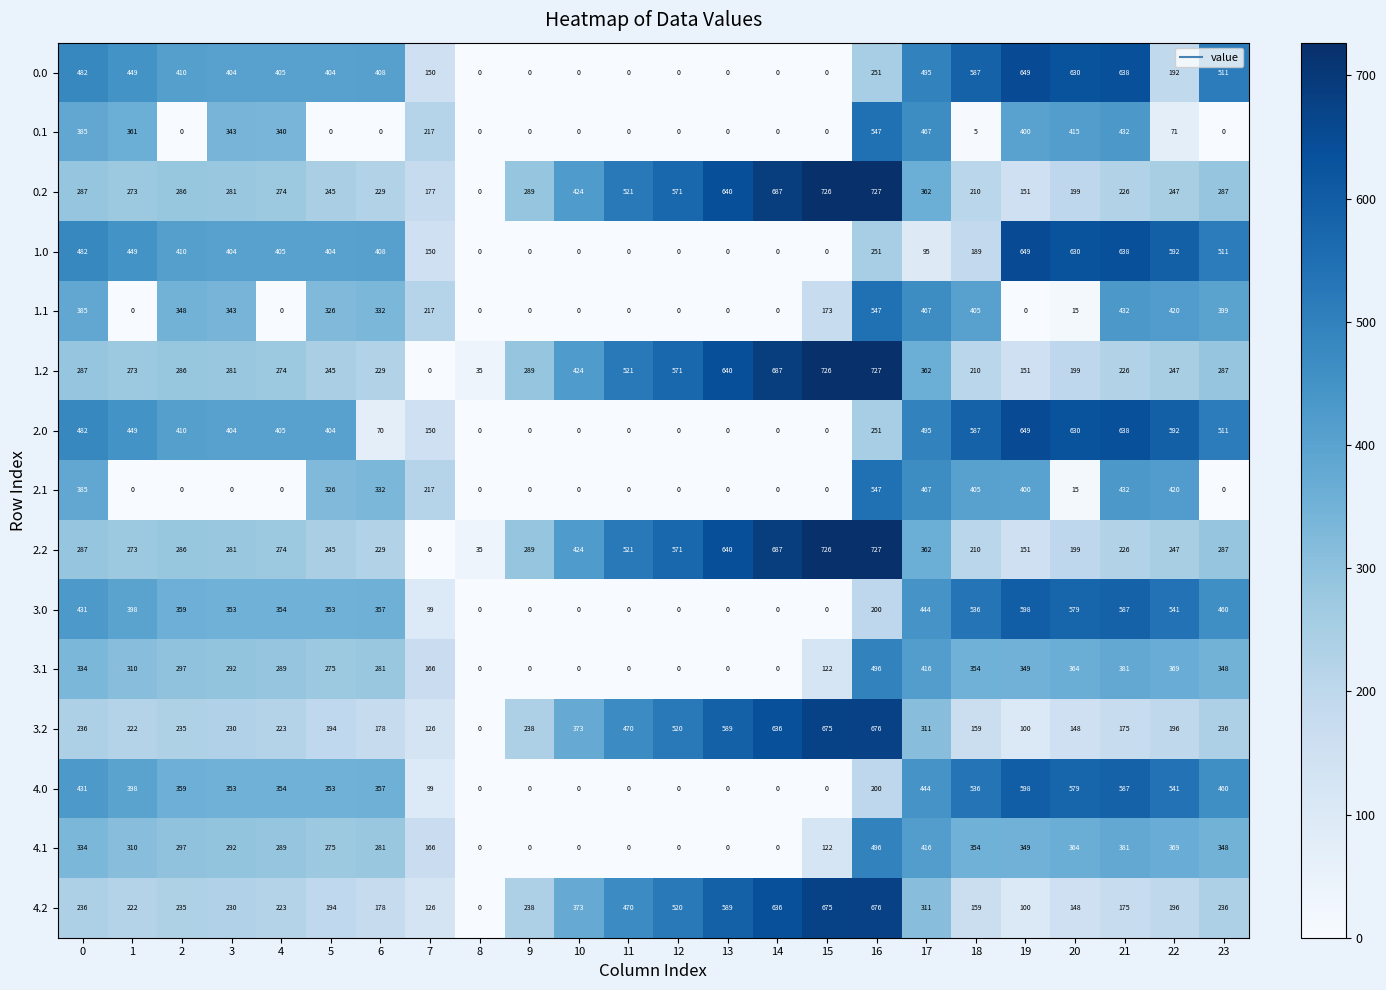

At which label does 1.2 reach its peak?

16